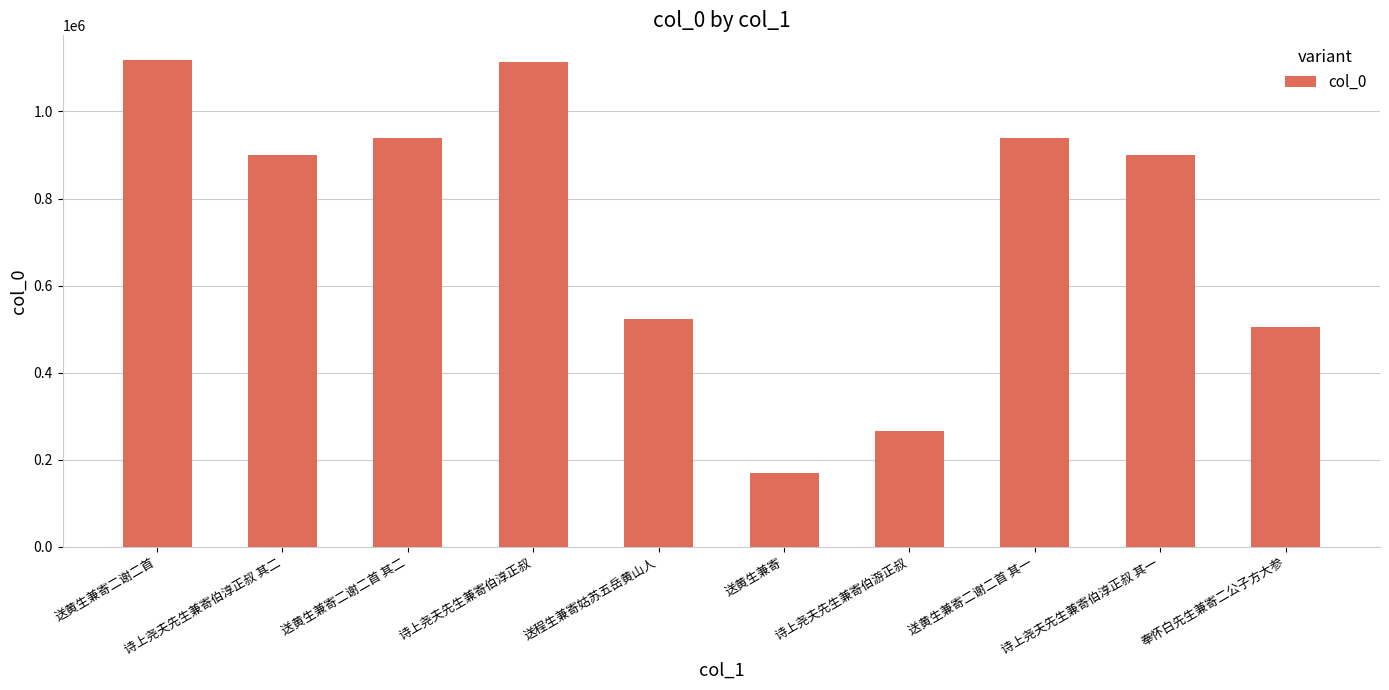

How many data points does each series have?

10